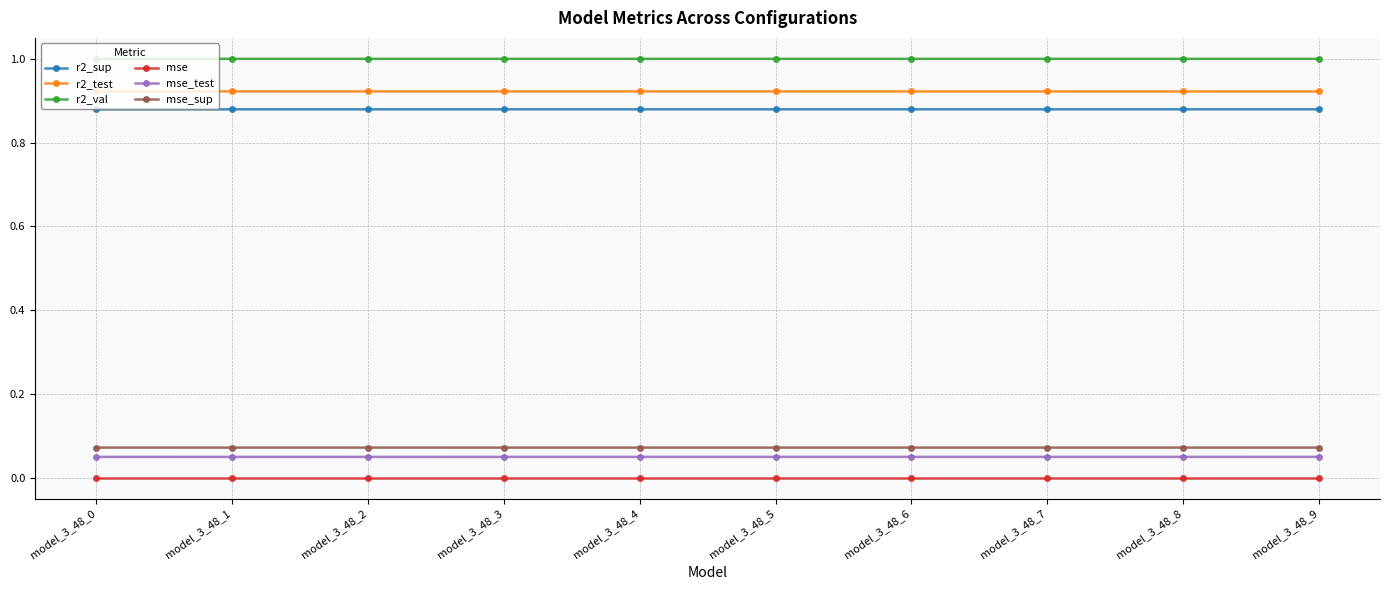

Is the value of mse at model_3_48_2 greater than the value of r2_test at model_3_48_9?

No